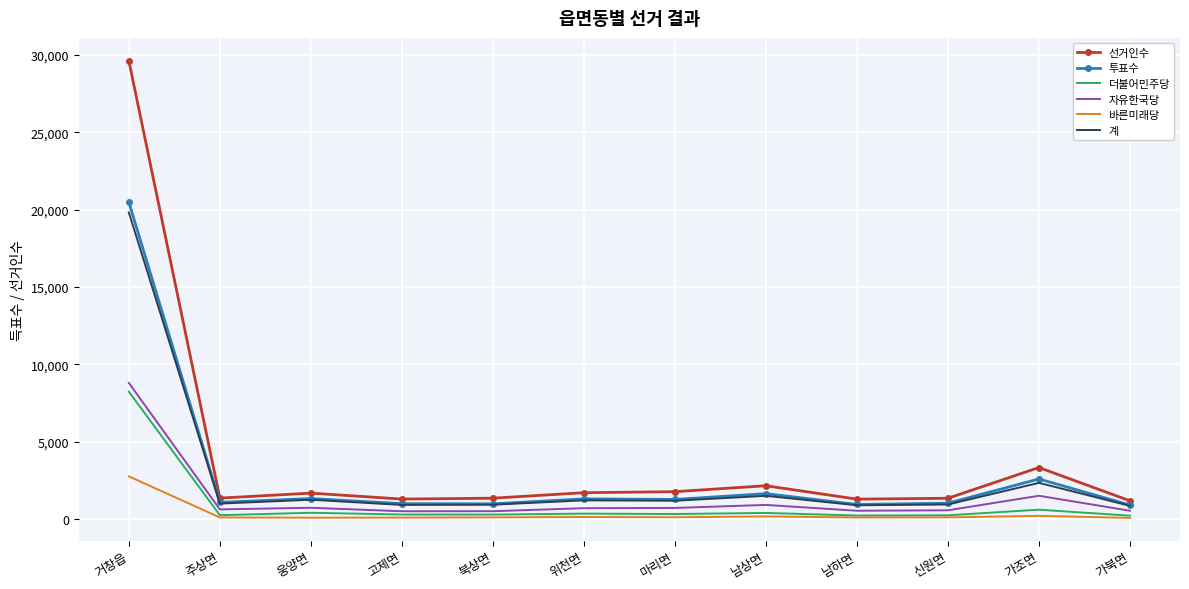

True or false: 바른미래당 has a value of 106 at 고제면.

True